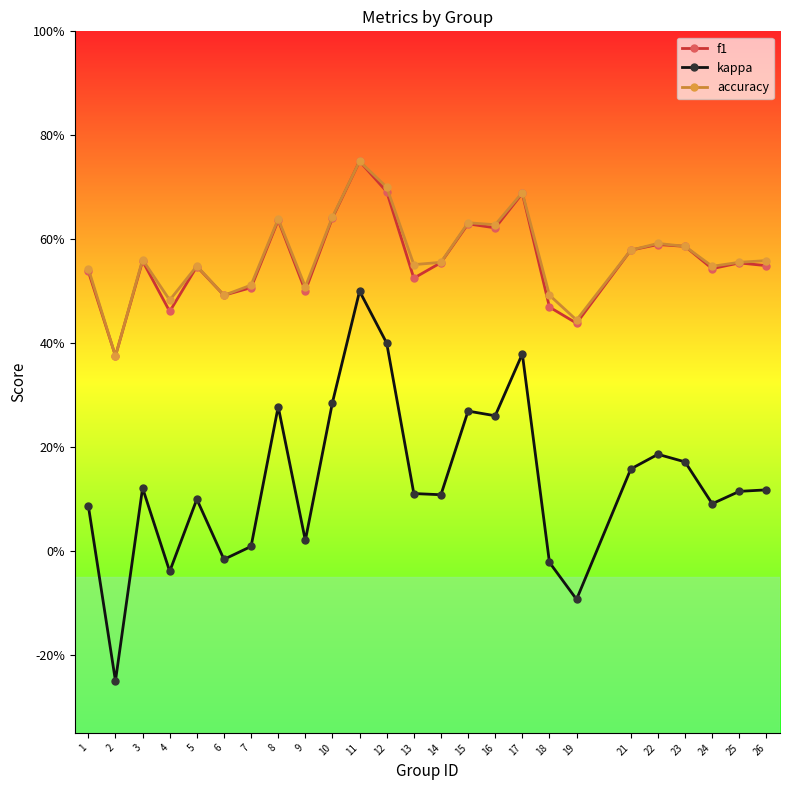

Does the chart have visible grid lines?

No